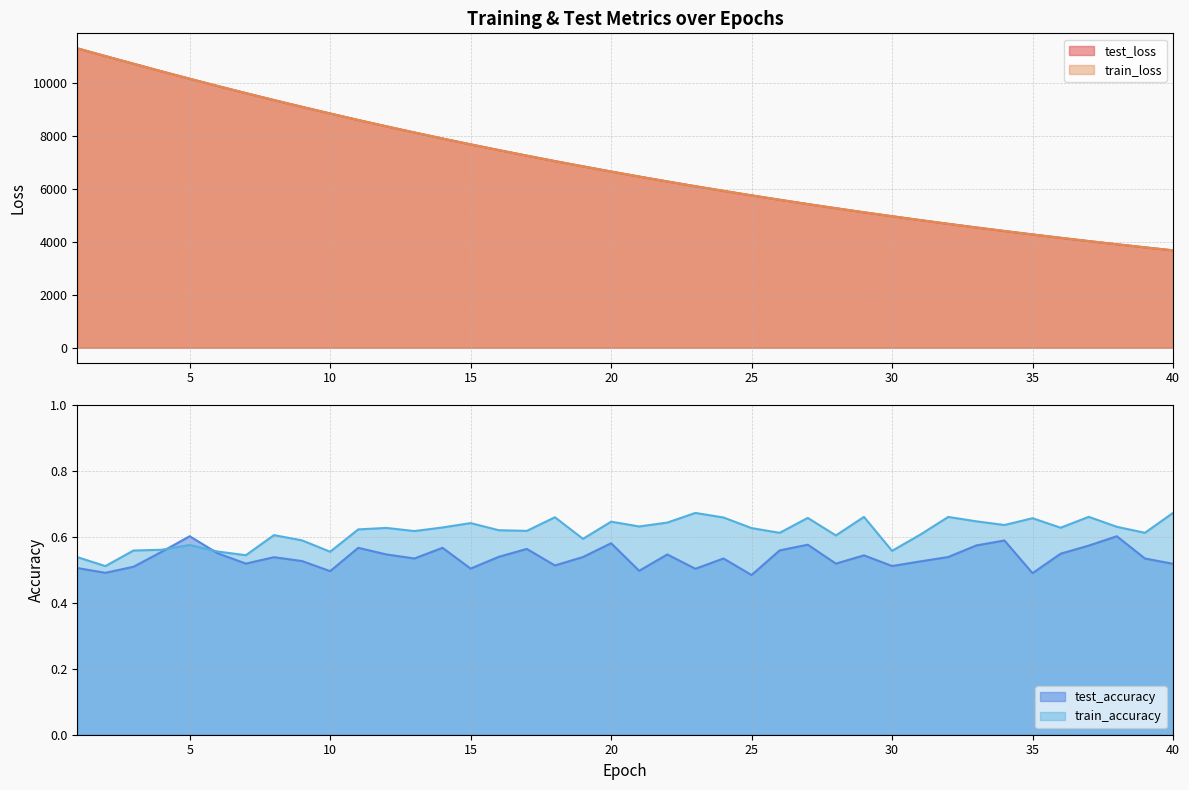

What is the lowest value of the test_loss series?

3676.0